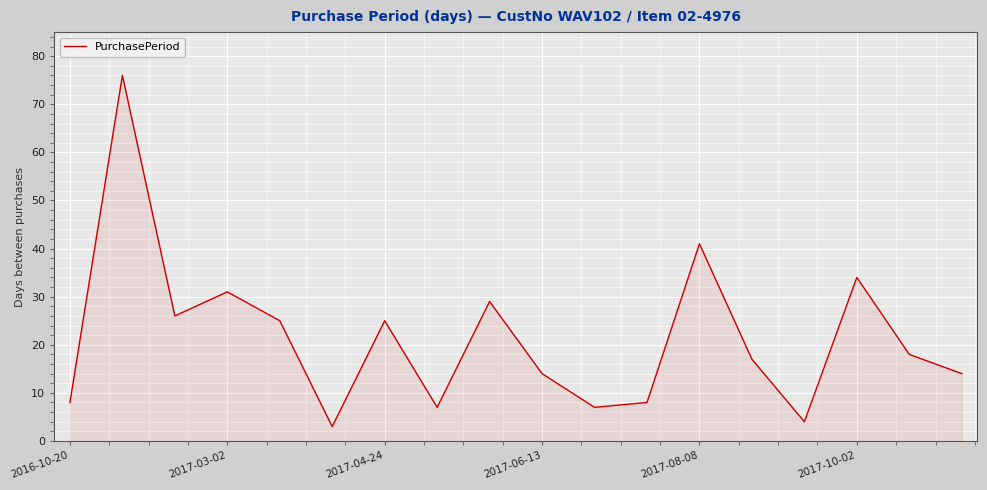

What is the difference between the maximum and minimum values?

73